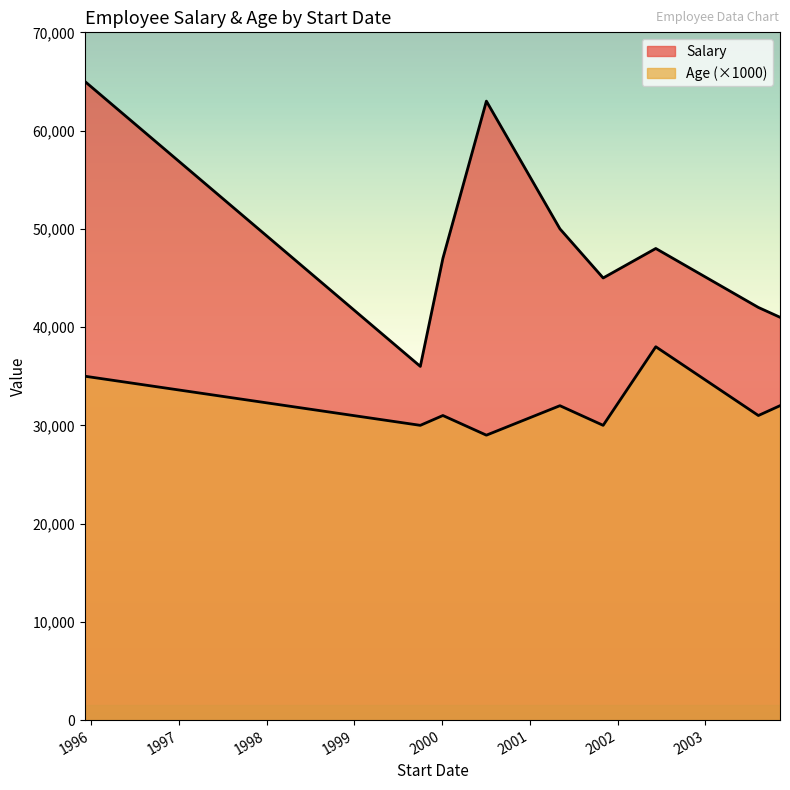

What are all the series names shown in the legend?

Salary, Age